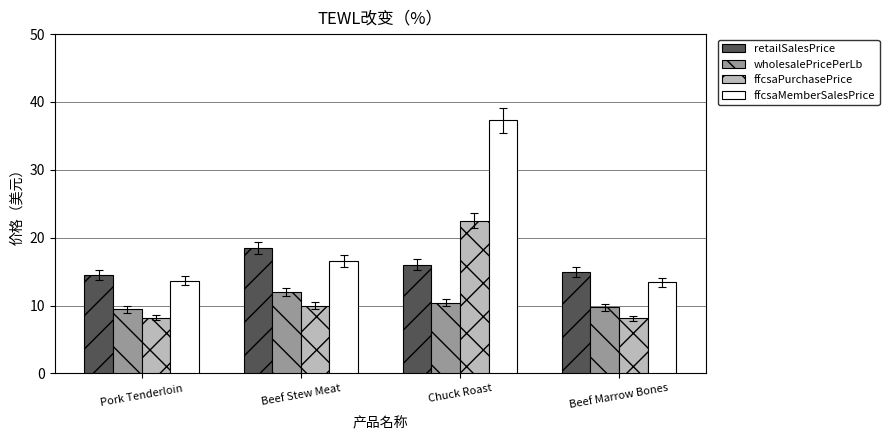

Is it true that ffcsaPurchasePrice equals 32.7 at Chuck Roast?

False